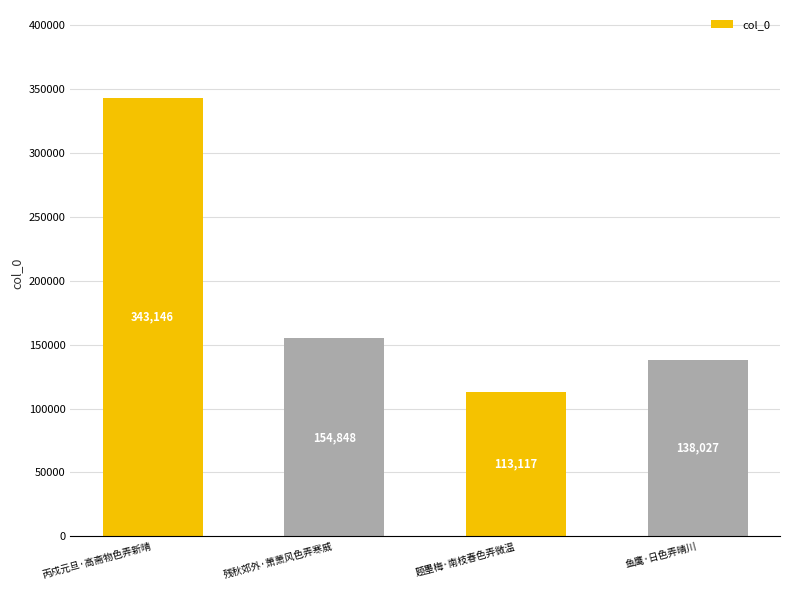

Are the bars grouped side by side (vs. stacked)?

No